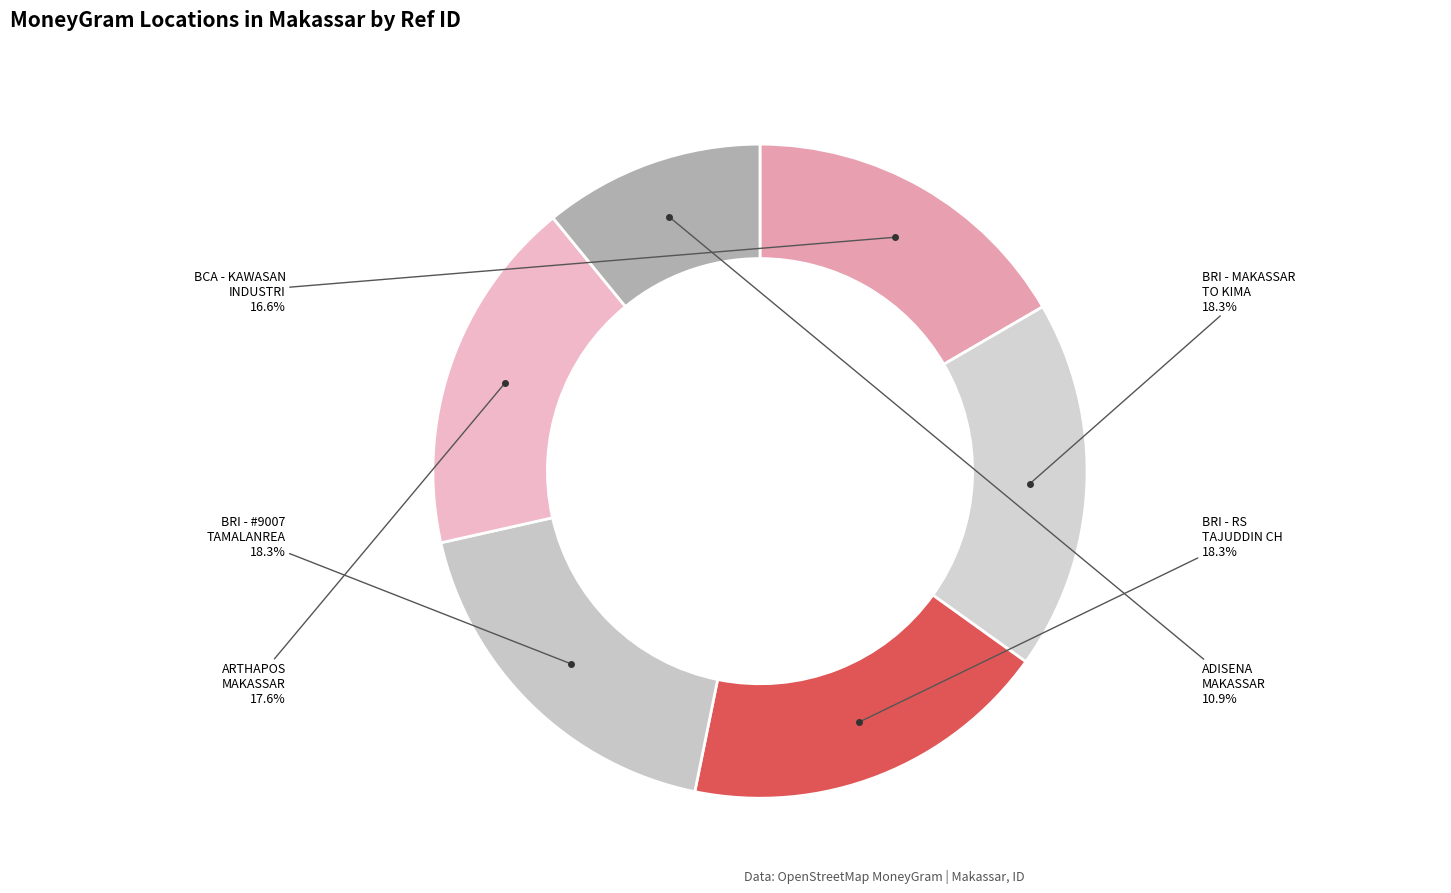

How many slices are in this pie chart?

6